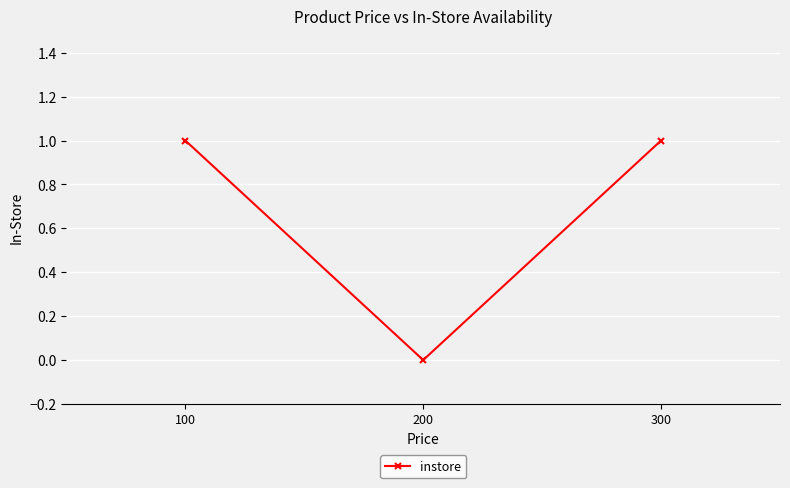

What is the sum of the values at 200 and 100?

1